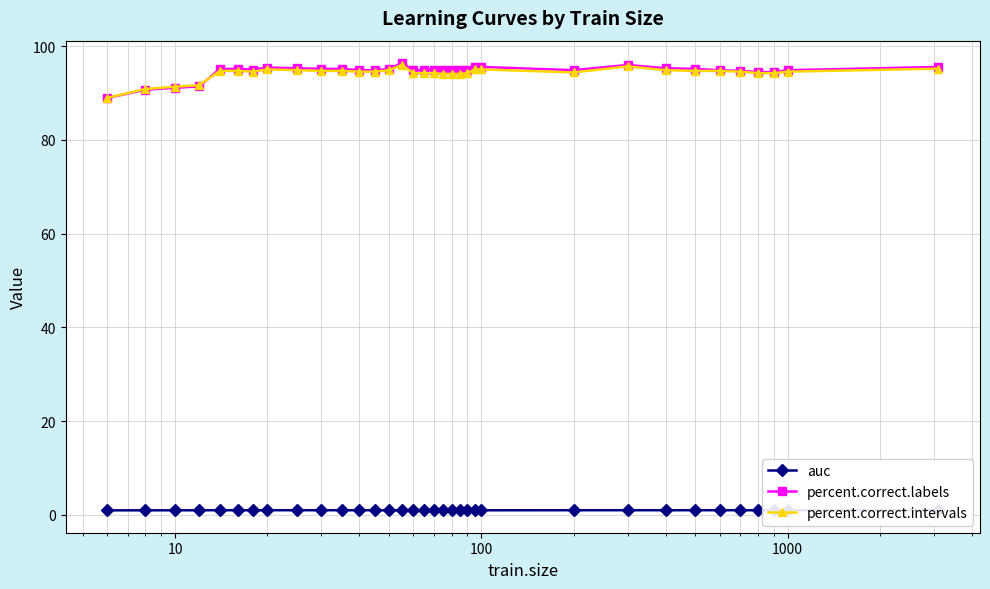

Which series has the widest spread of values?

percent.correct.labels